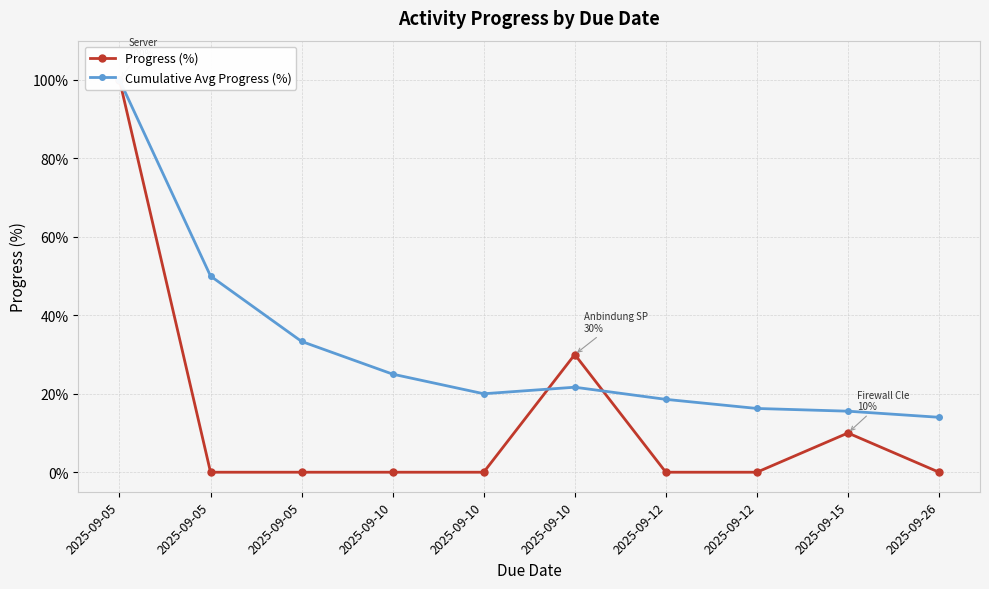

Which series changed the most between 2025-09-10 and 2025-09-15?

Progress (%)